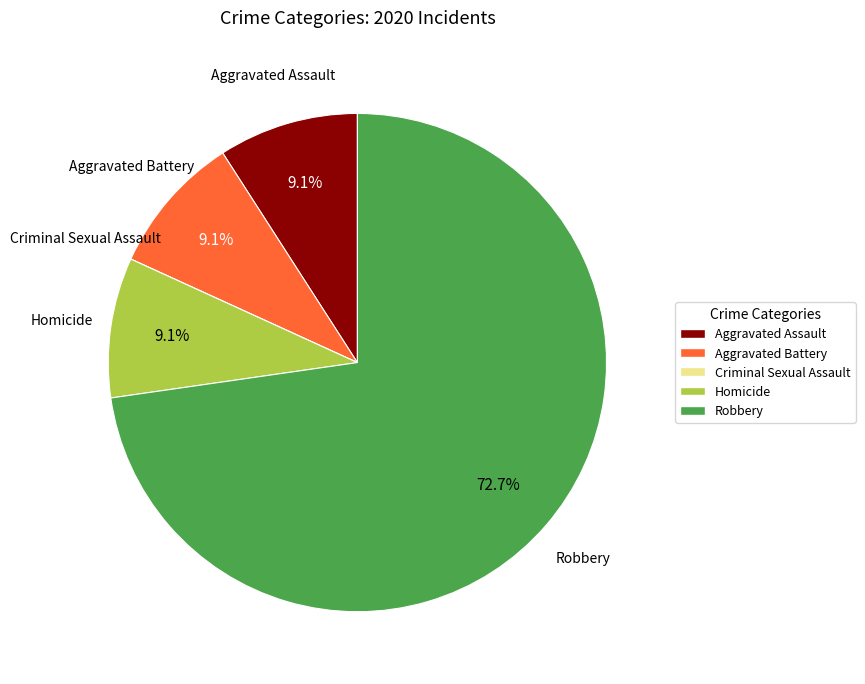

To the nearest percent, what percentage of the pie is Aggravated Battery?

9%